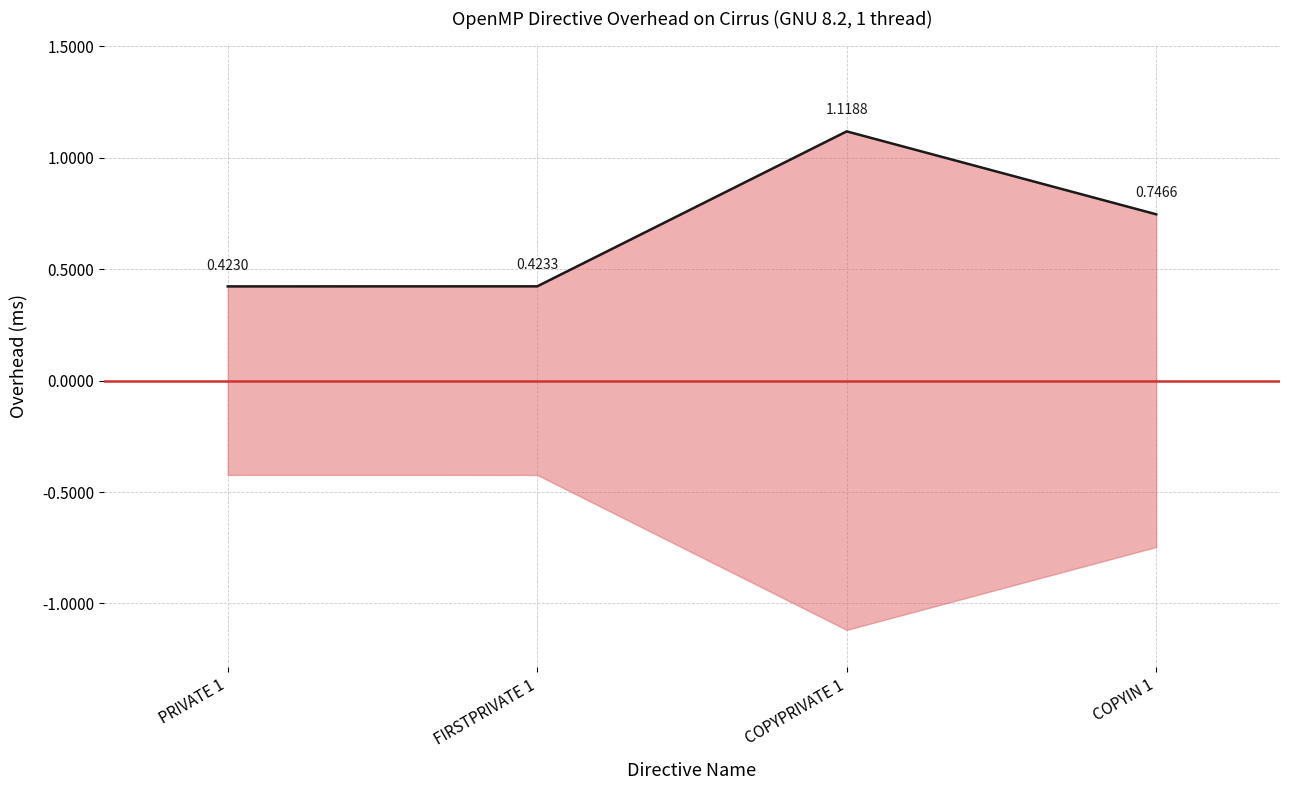

Where is the first local maximum?

COPYPRIVATE 1